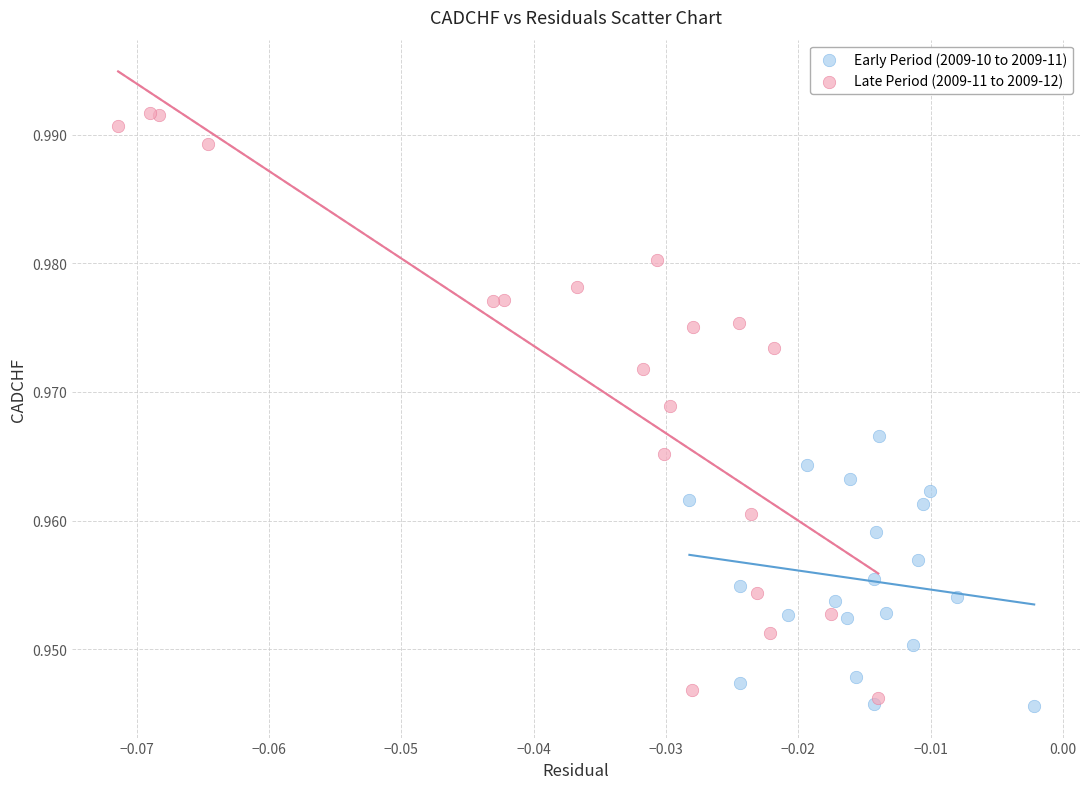

Which series reaches the maximum Y coordinate?

Late Period (2009-11 to 2009-12)